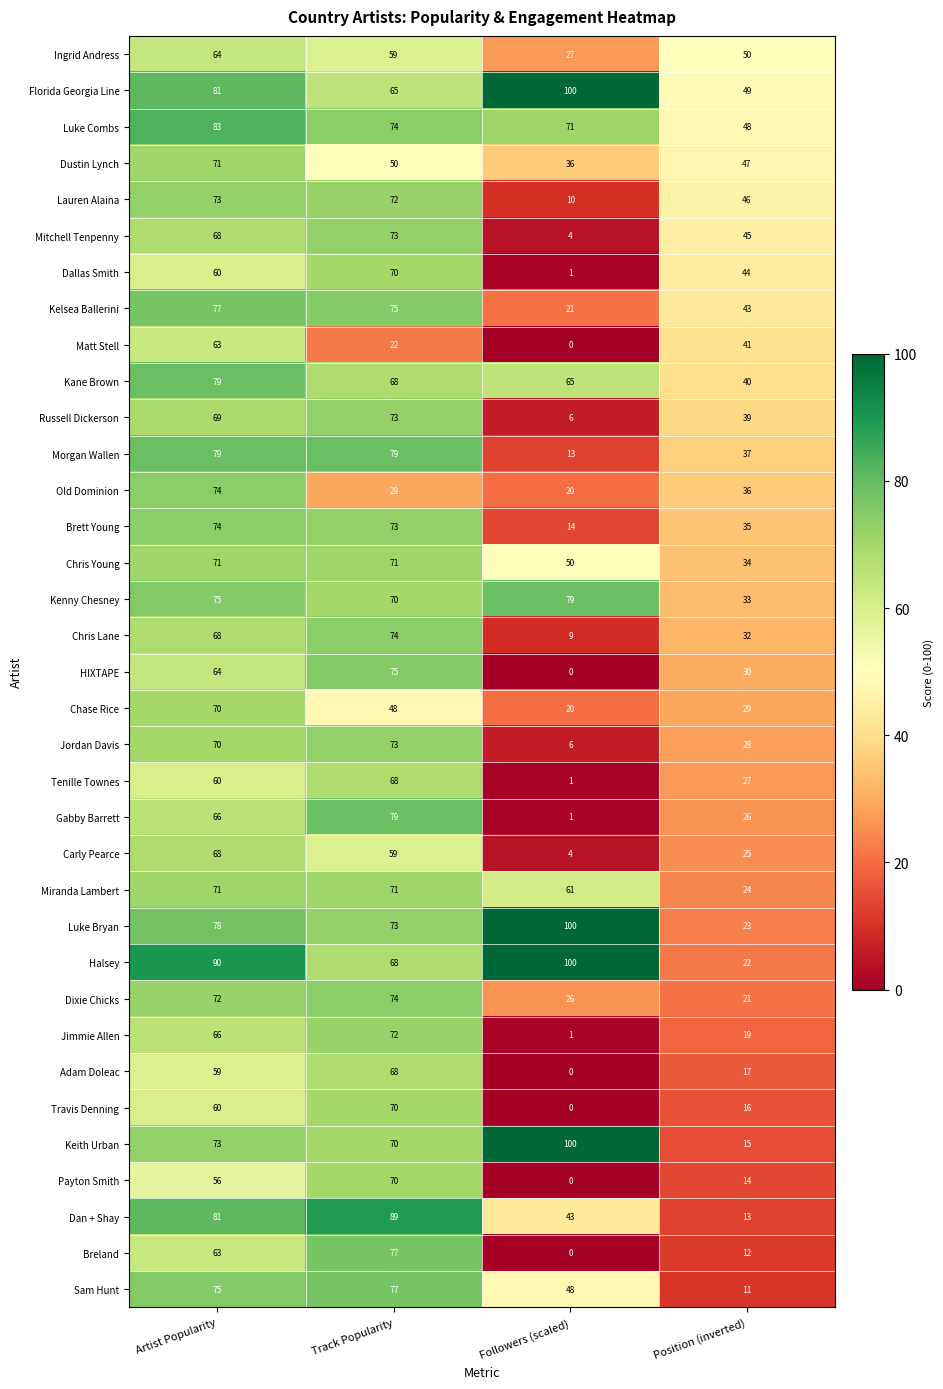

True or false: Kenny Chesney has a value of 70 at Track Popularity.

True